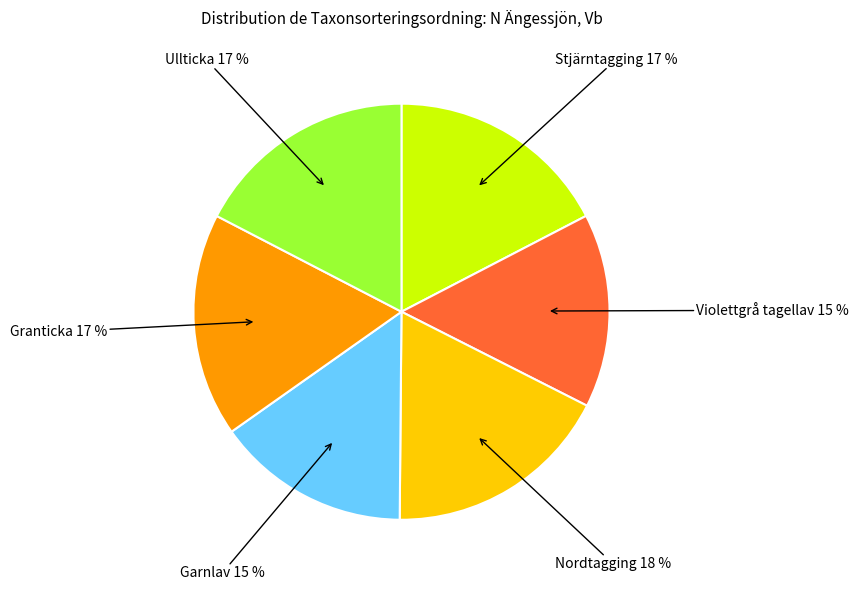

To the nearest percent, what is the average slice percentage?

17%